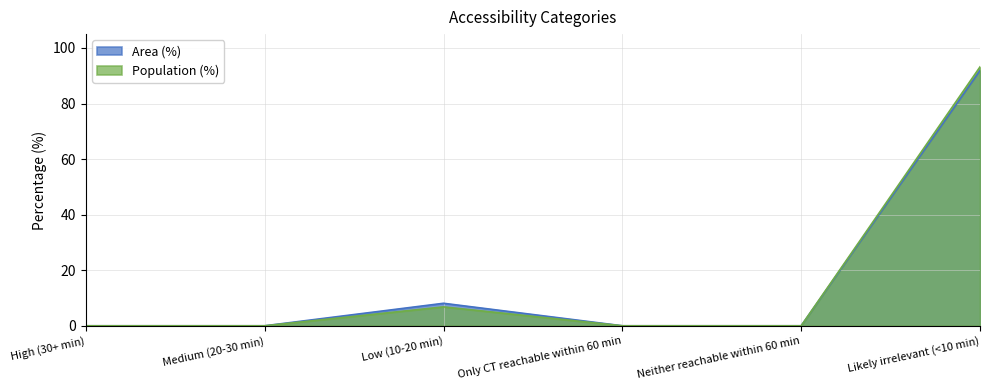

How many lines are shown in the chart?

2